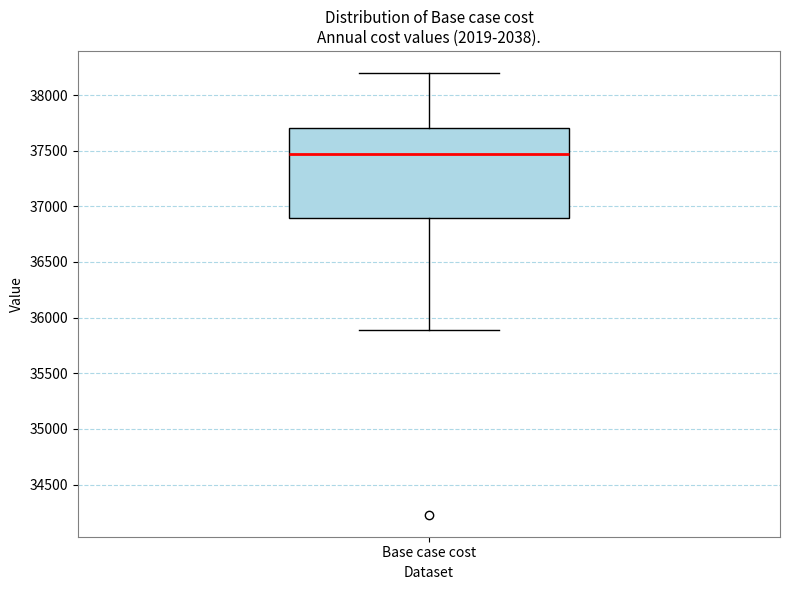

Where does the lower whisker of the box for Base case cost end on the y-axis? The values are not printed on the chart, so give them approximately, as read against the axis.

35900